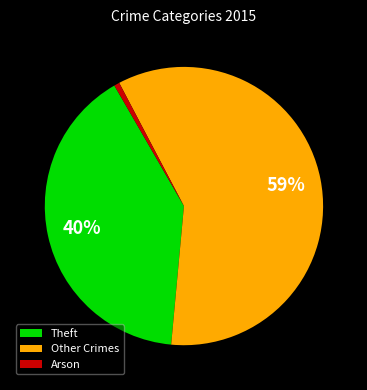

To the nearest percent, what percentage of the pie is Arson?

1%